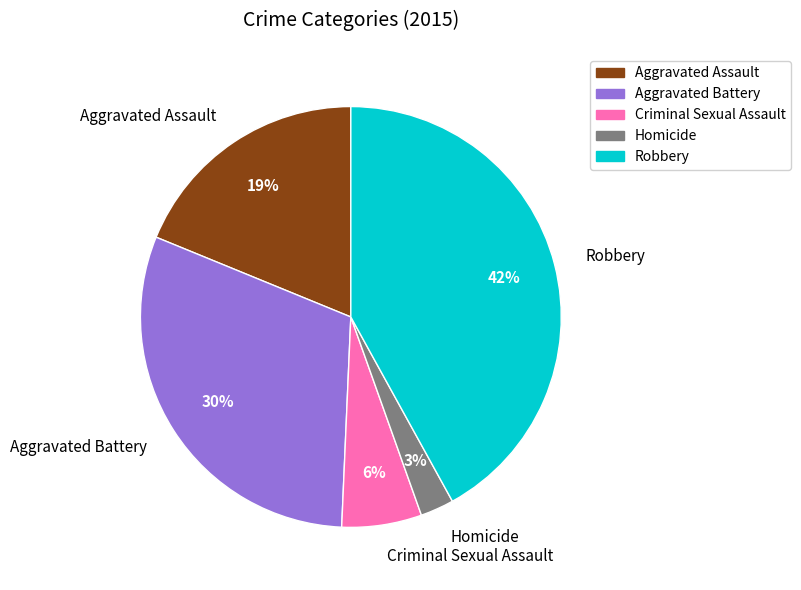

Combined, do Homicide and Aggravated Battery account for over 50%?

No